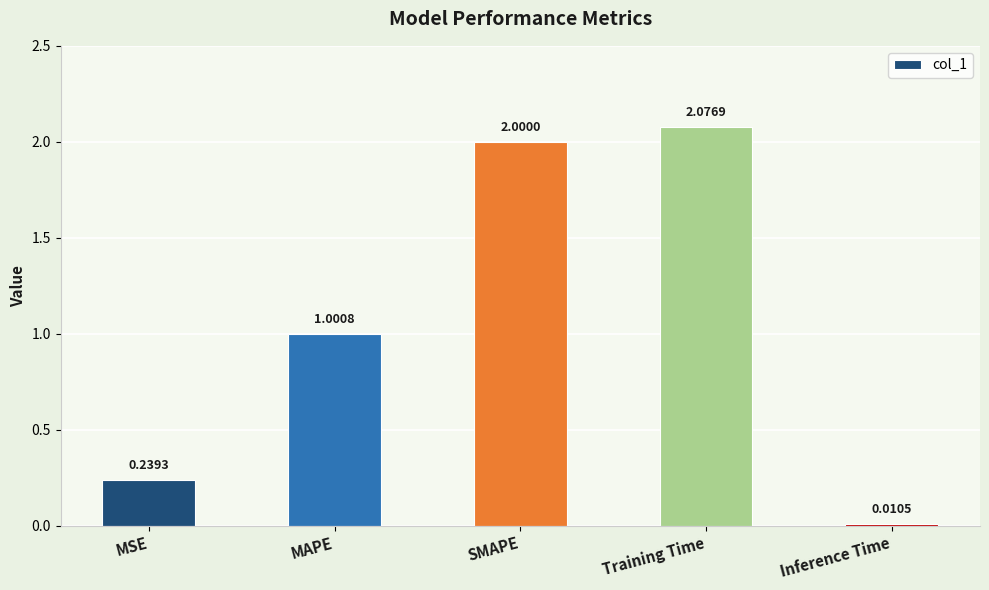

At which label is the value closest to 1?

MAPE